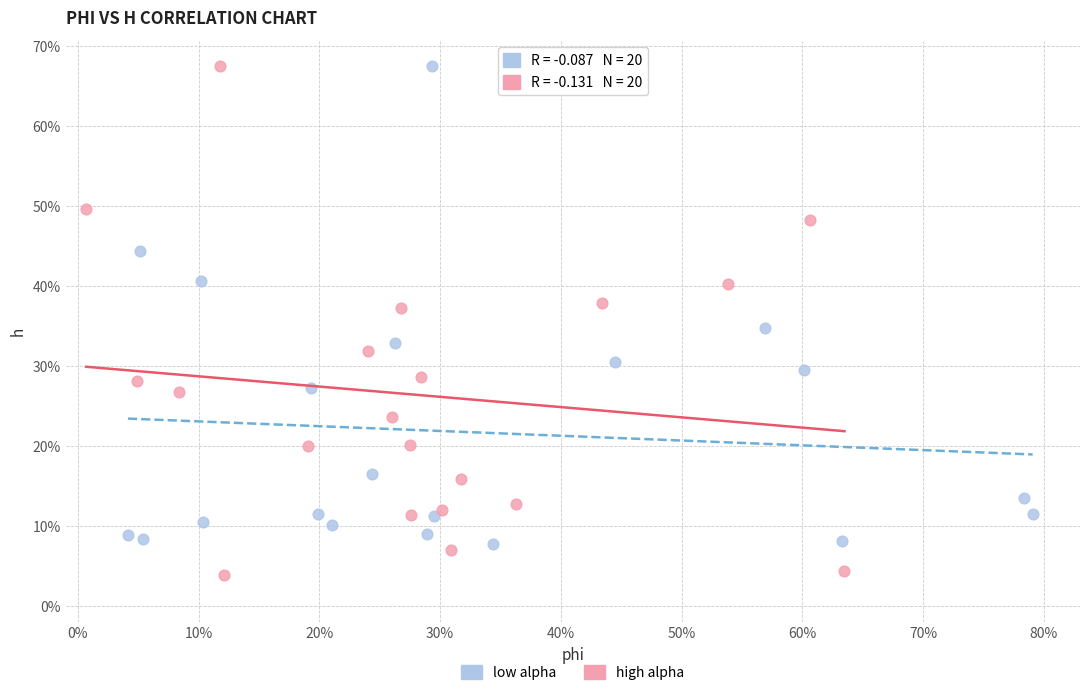

Which series contains the lowest Y value?

high alpha